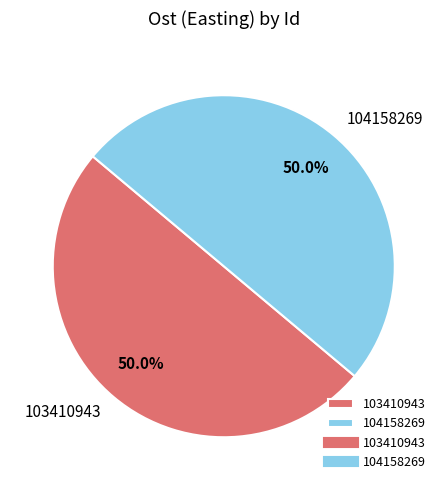

What percentage is NOT represented by 103410943?

50.0%